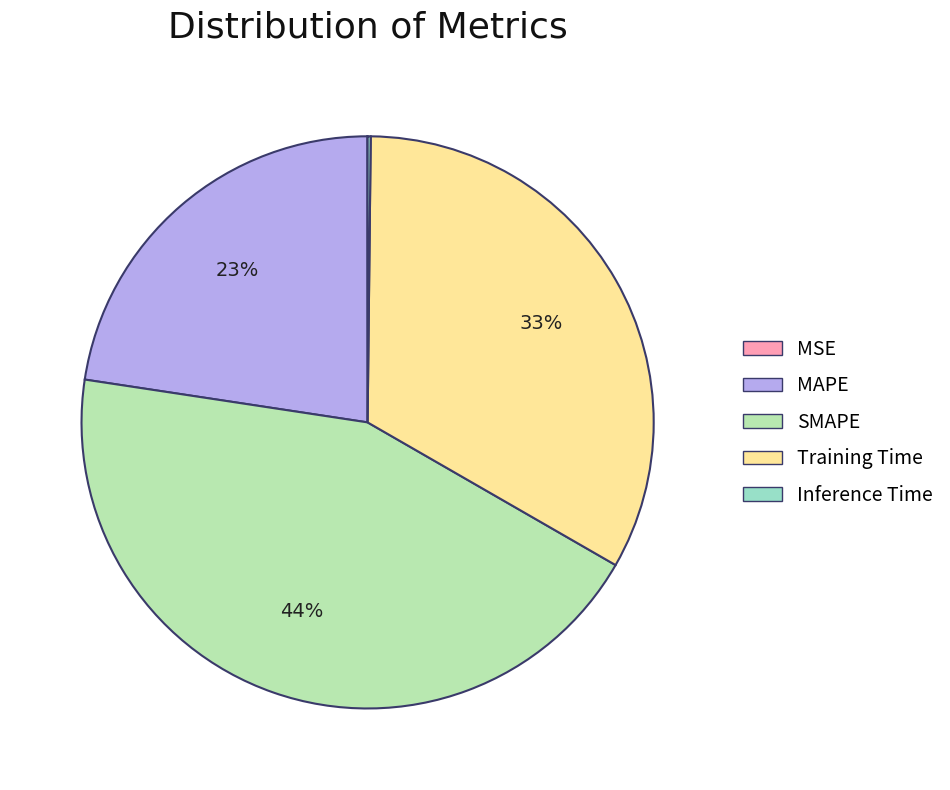

Which slice is the largest?

SMAPE